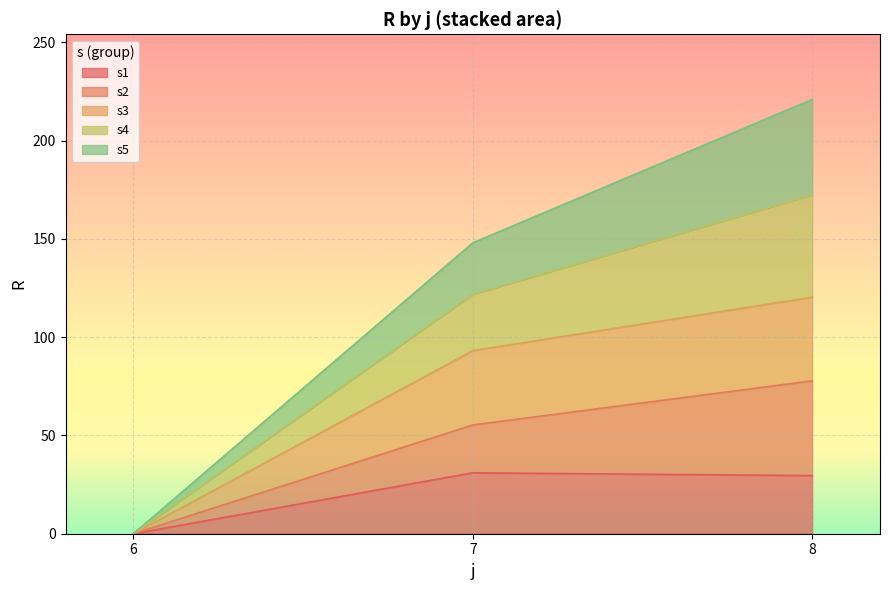

What is the total value across all series at 8?

220.9